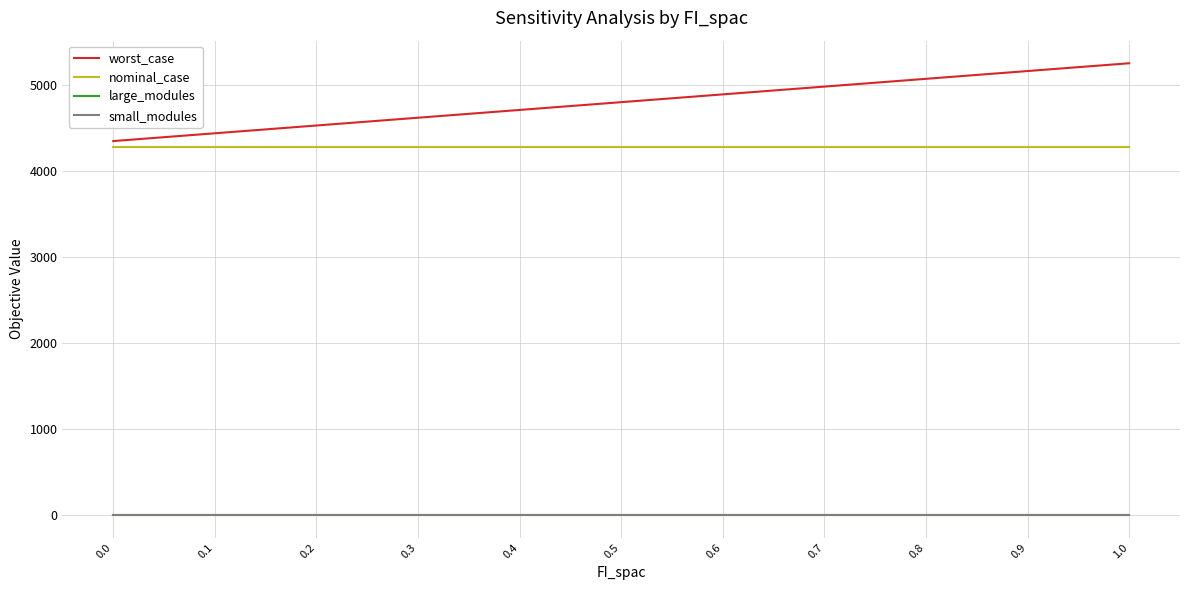

How many lines are shown in the chart?

4